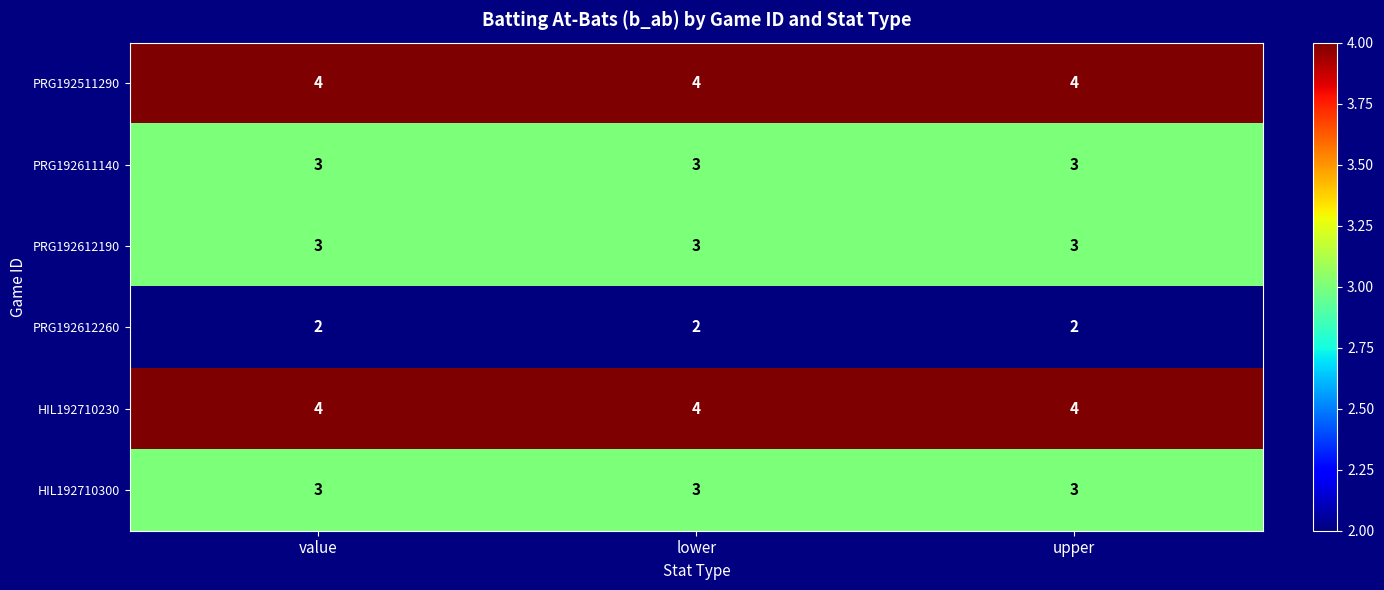

How many series are shown in this chart?

6